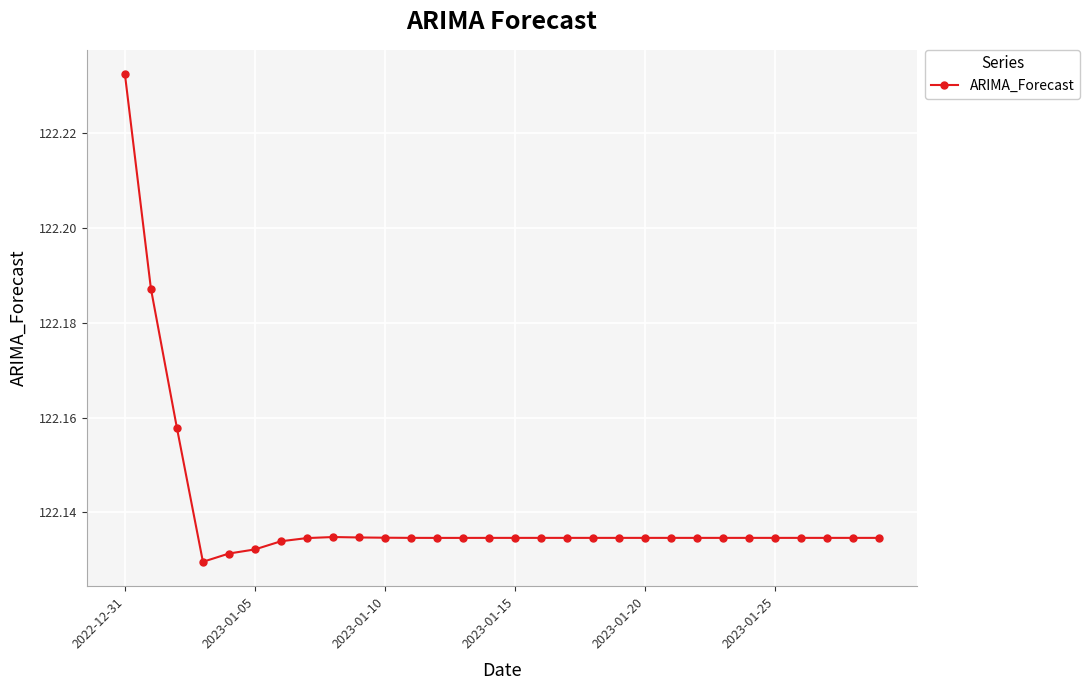

What is the difference between the maximum and minimum values?

0.1